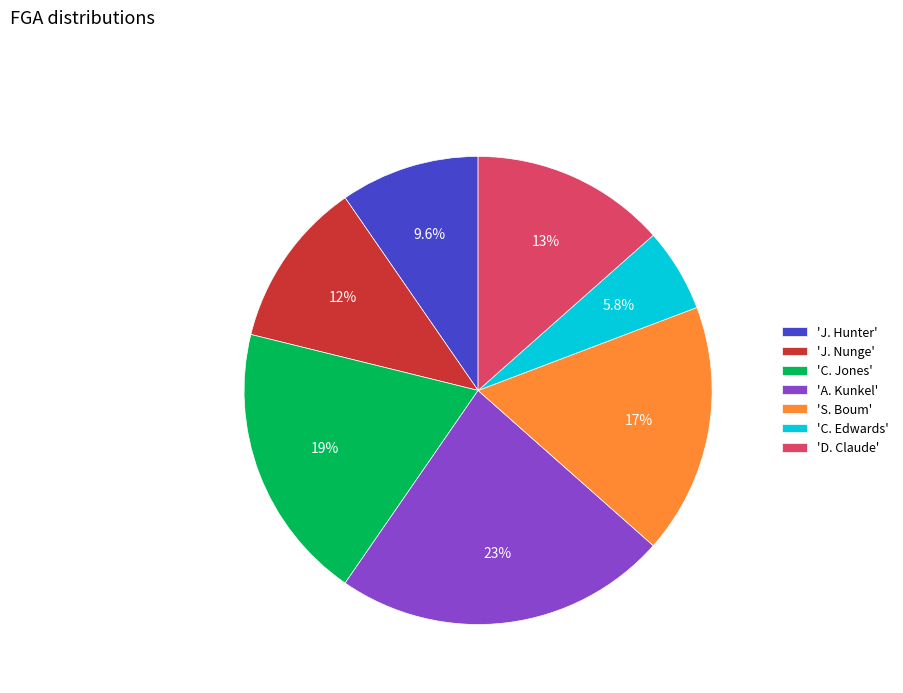

Count the number of slices in the pie.

7